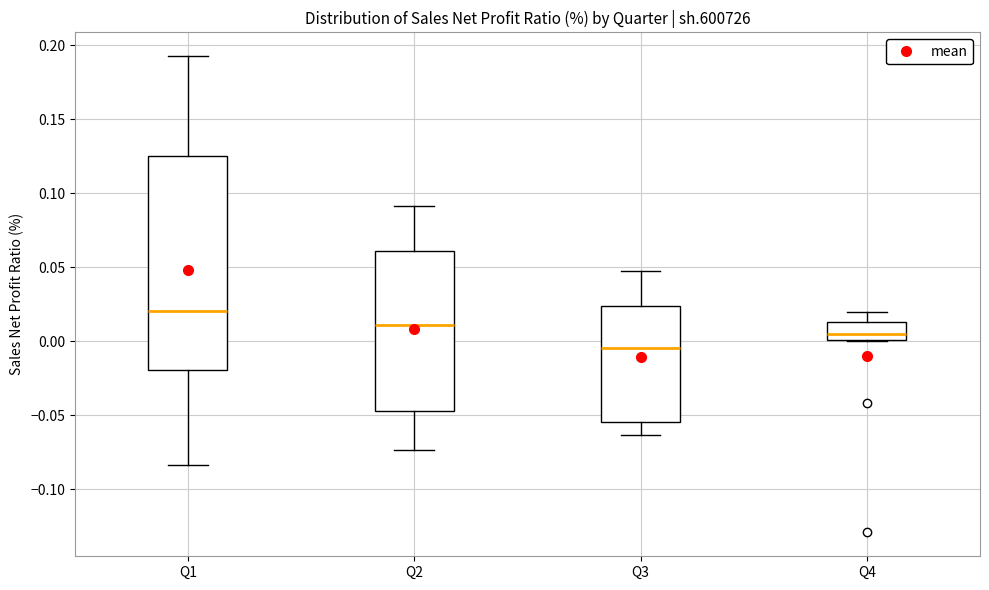

Reading left to right, read every box against the y-axis: the position of its median line, the range the box covers, and the ends of its whiskers. The values are not printed on the chart, so give them approximately, as read against the axis.

Q1: median 0.020, box -0.020 to 0.125, whiskers -0.085 to 0.195
Q2: median 0.010, box -0.045 to 0.060, whiskers -0.075 to 0.090
Q3: median -0.005, box -0.055 to 0.025, whiskers -0.065 to 0.045
Q4: median 0.005, box 0.000 to 0.015, whiskers 0.000 to 0.020